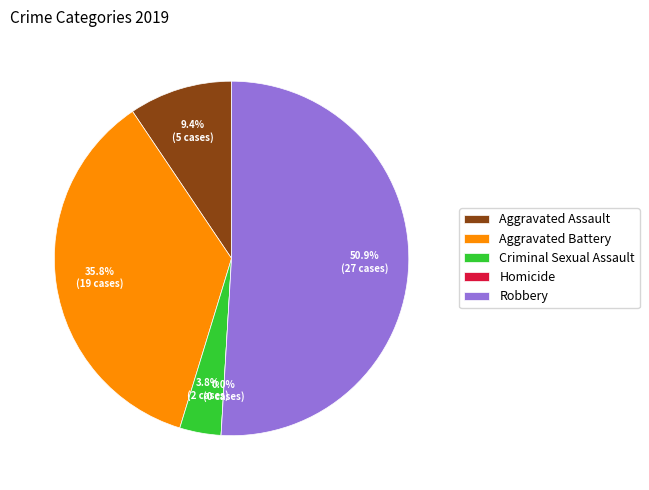

How many segments does this pie chart have?

5